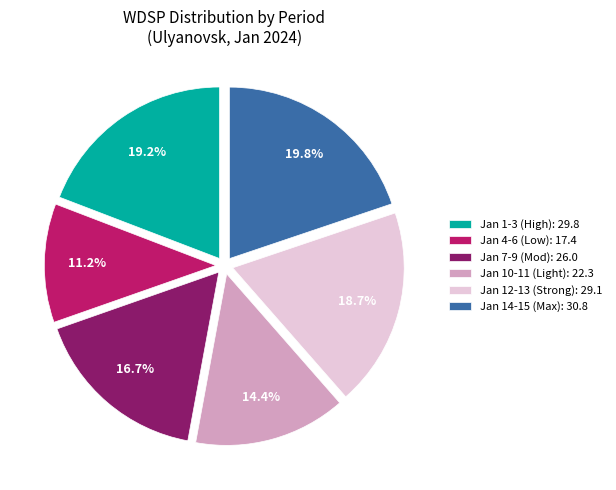

Between Jan 7-9 (Mod): 26.0 and Jan 12-13 (Strong): 29.1, which is larger?

Jan 12-13 (Strong): 29.1